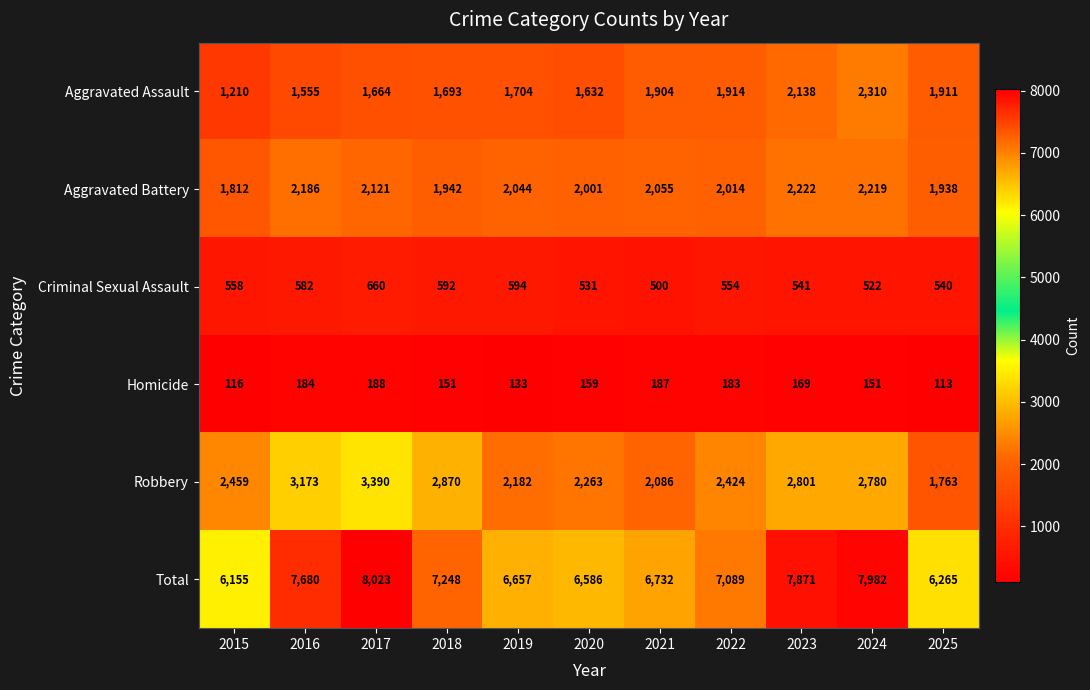

What is the difference between the Total values at 2019 and 2021?

75